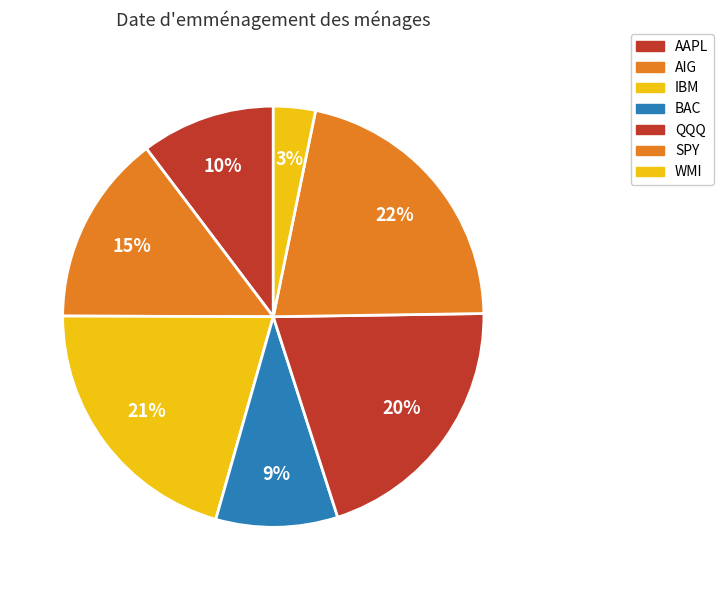

The AAPL slice represents 1% of the pie. True or false?

False